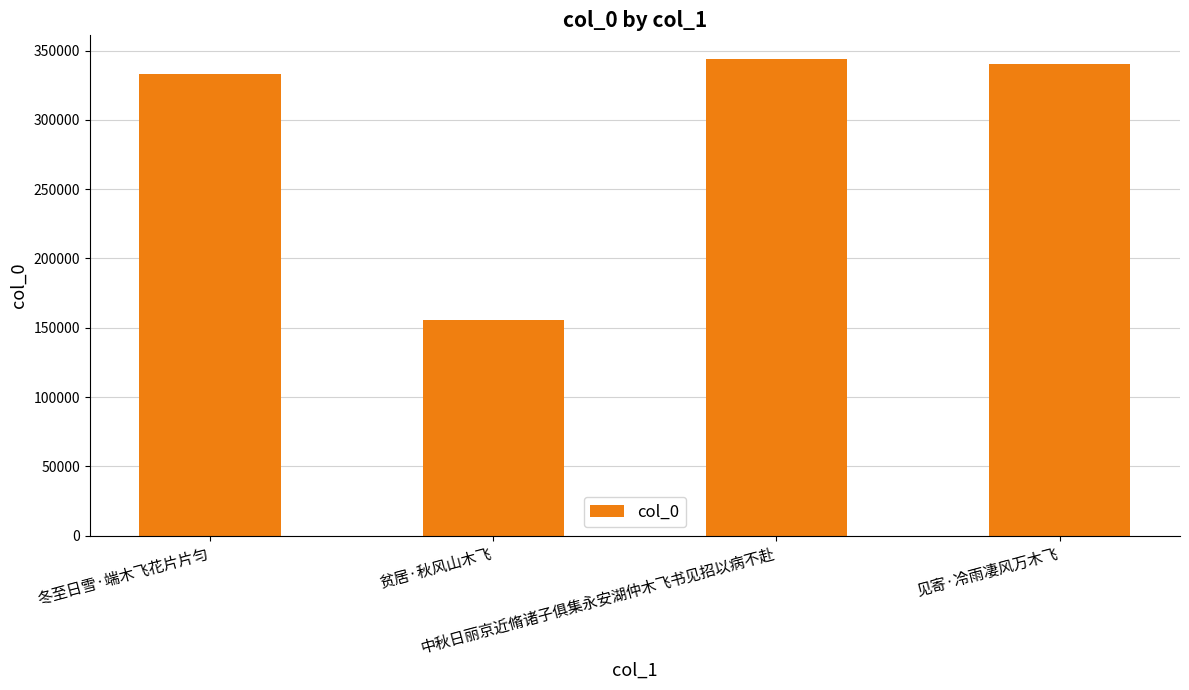

What is the label of the 3rd bar from the left?

中秋日丽京近脩诸子俱集永安湖仲木飞书见招以病不赴